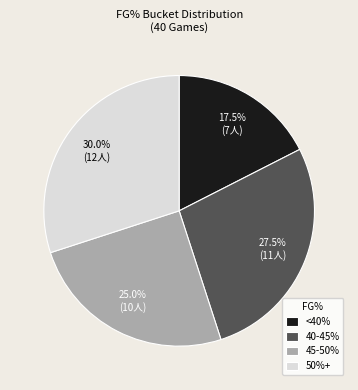

What percentage do 40-45% and 50%+ together represent?

57.5%